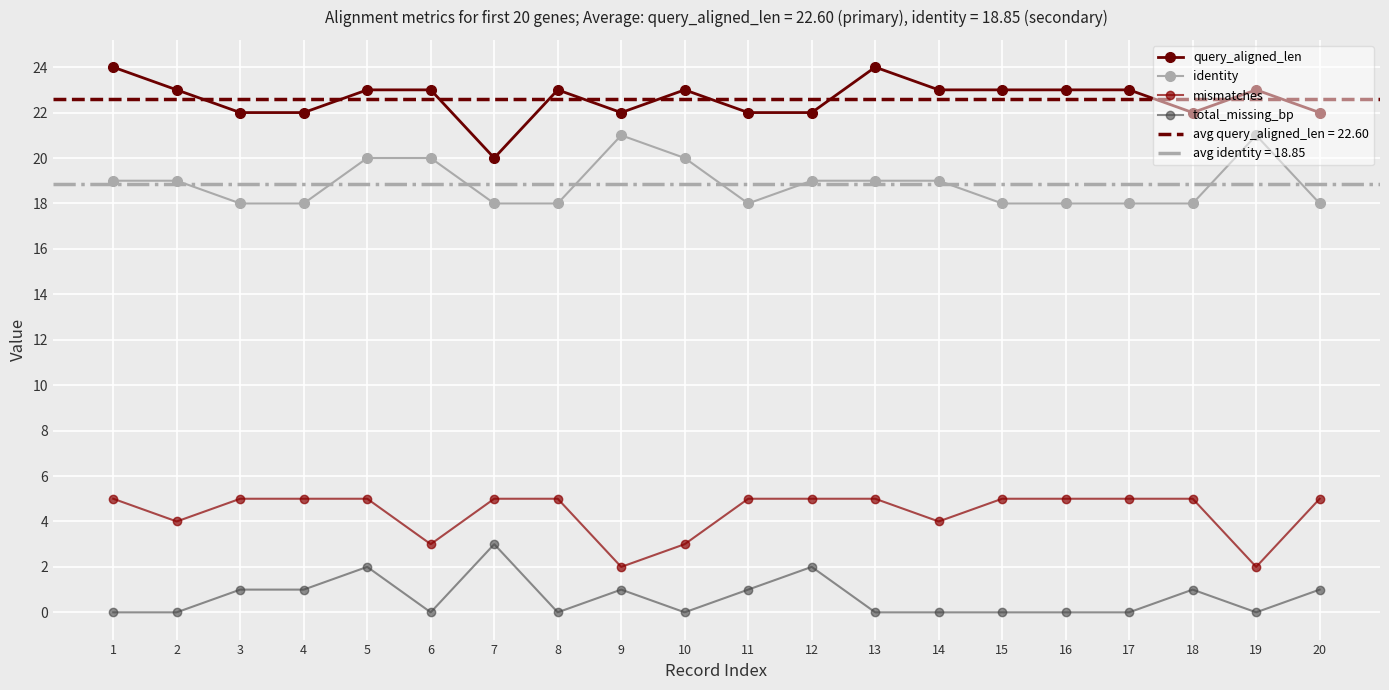

List the series in order of their overall mean, highest first.

query_aligned_len, identity, mismatches, total_missing_bp